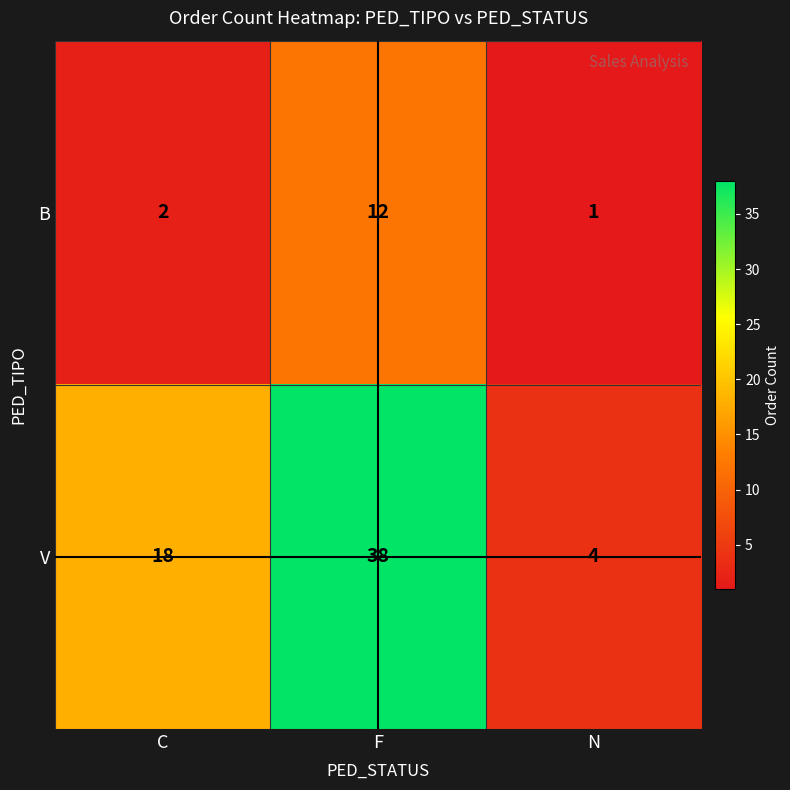

Rank the series by their maximum value, from lowest to highest.

B, V